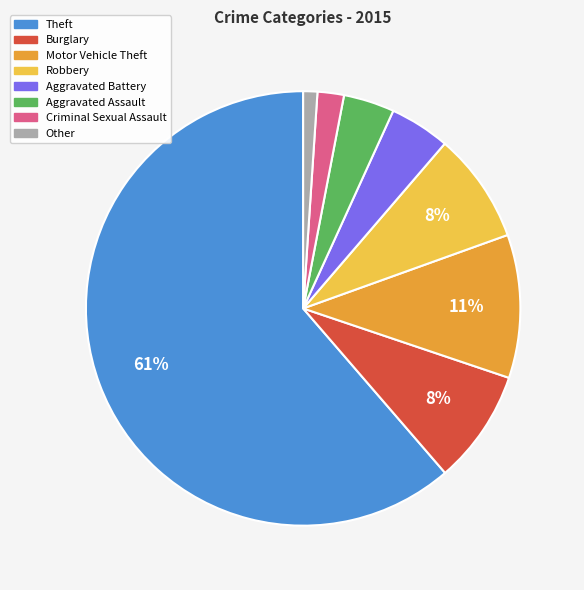

Does any single category account for the majority?

Yes